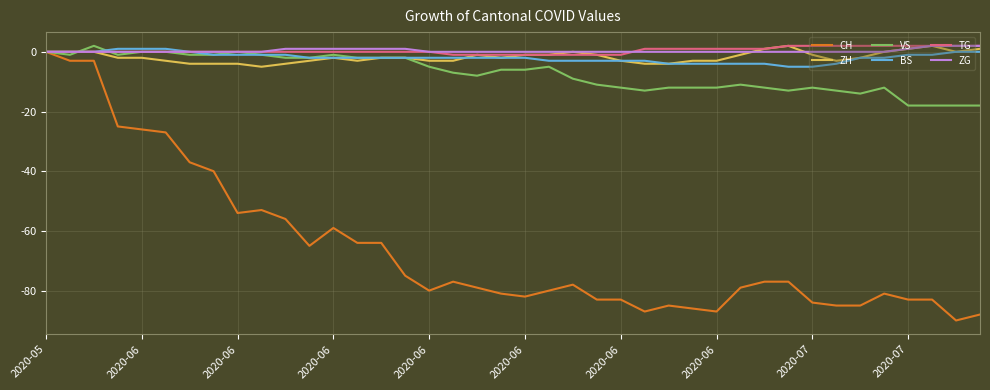

What is the lowest value of the BS series?

-5